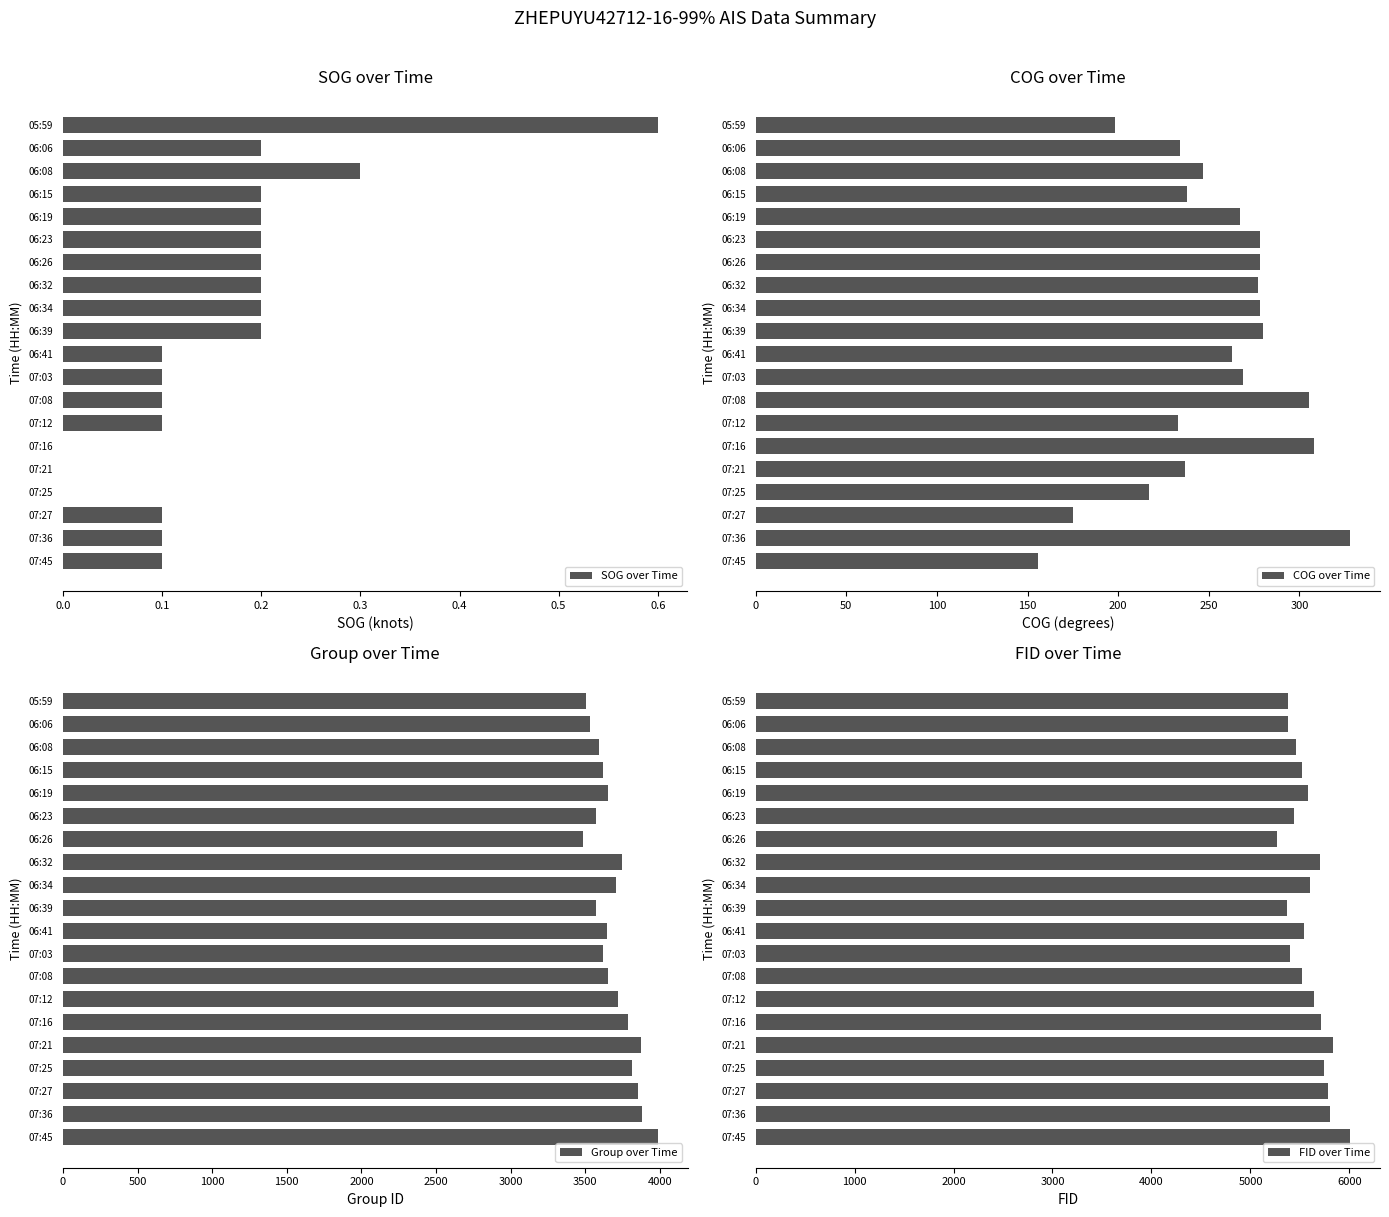

Are the bars grouped side by side (vs. stacked)?

Yes